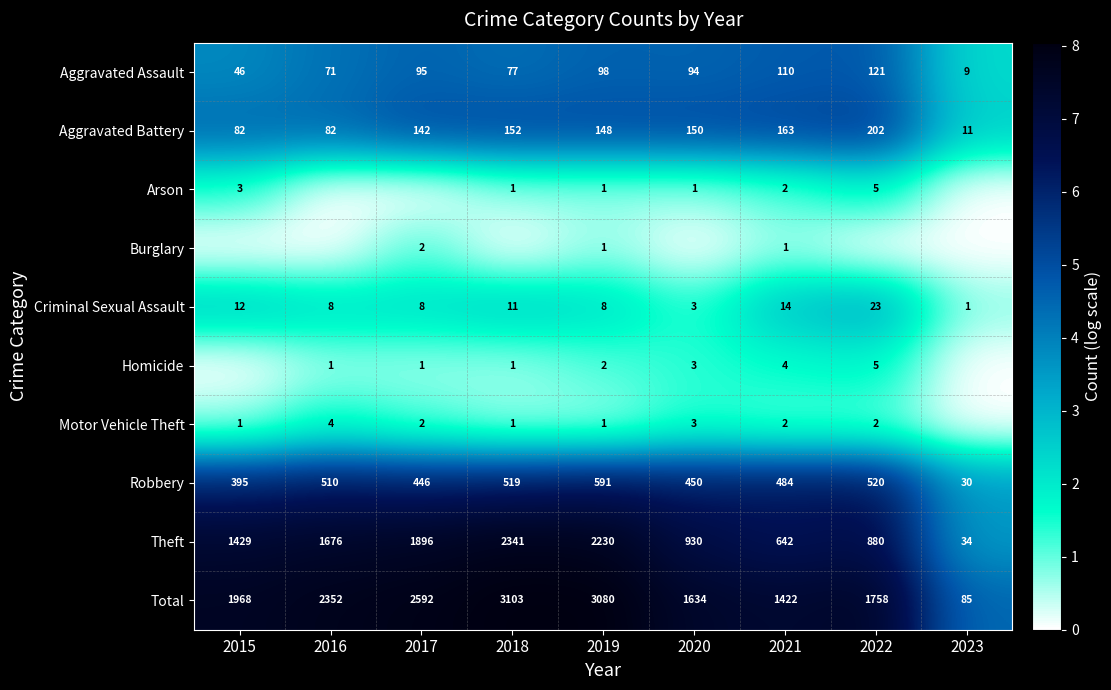

What is the minimum value for Total?

85